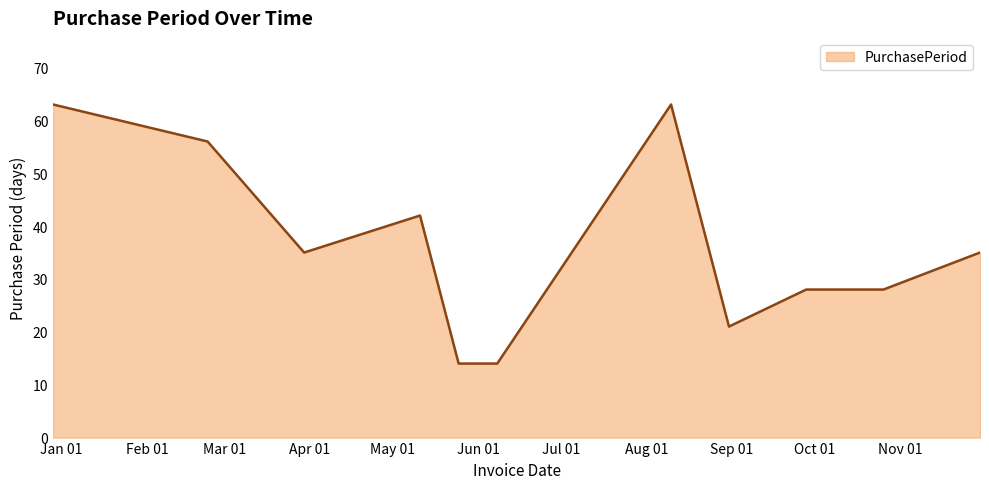

What is the minimum value shown in the chart?

14